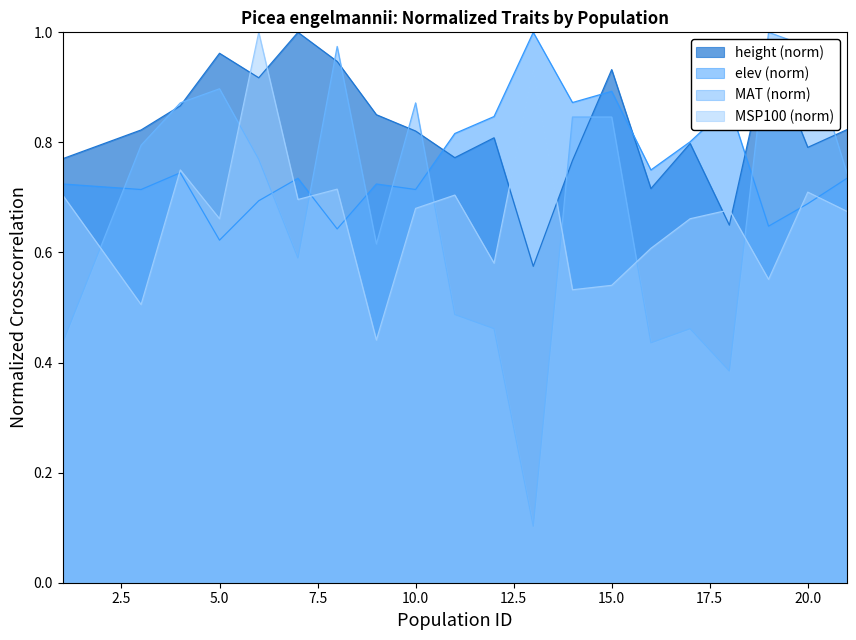

How many lines are shown in the chart?

4